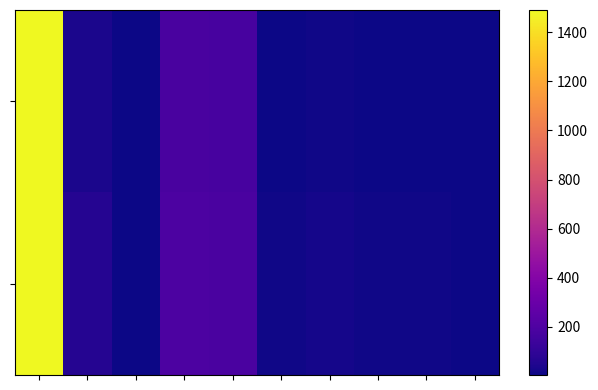

What is the minimum value shown in the chart?

3